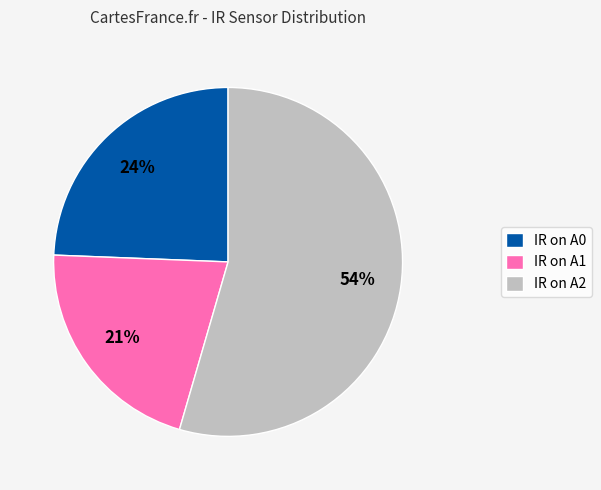

To the nearest percent, what percentage of the pie is IR on A1?

21%